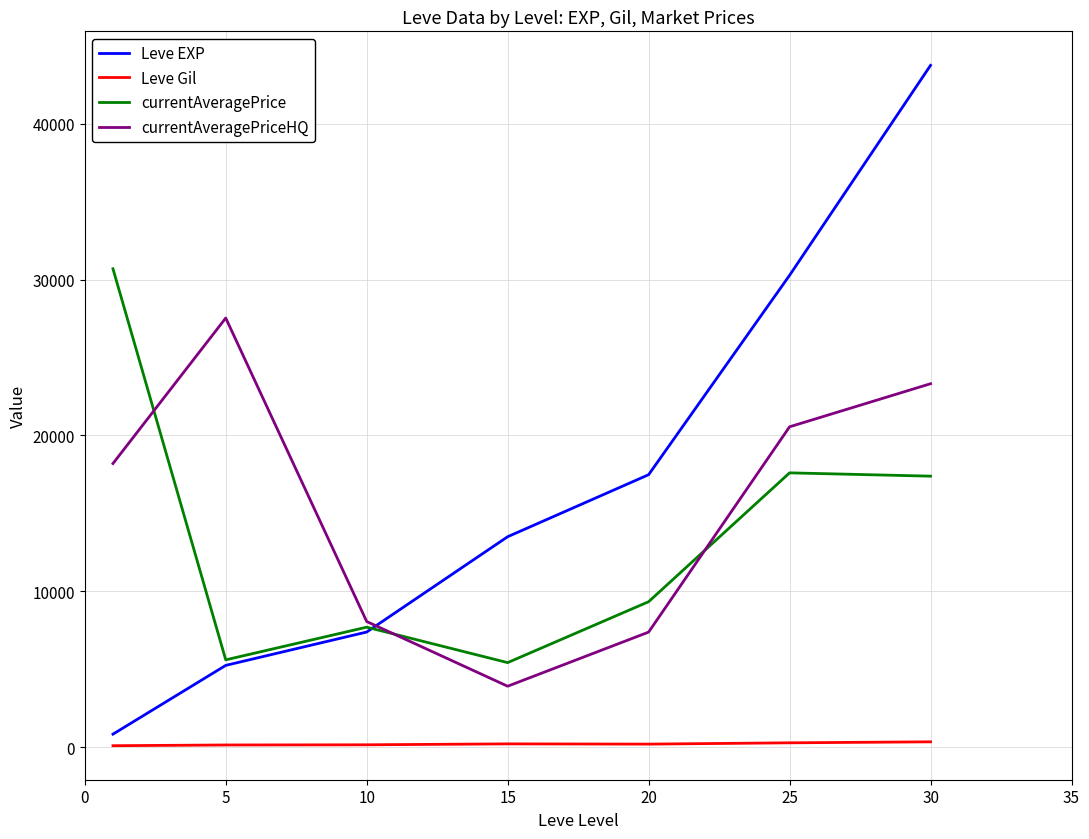

Which series has the largest total across all categories?

Leve EXP